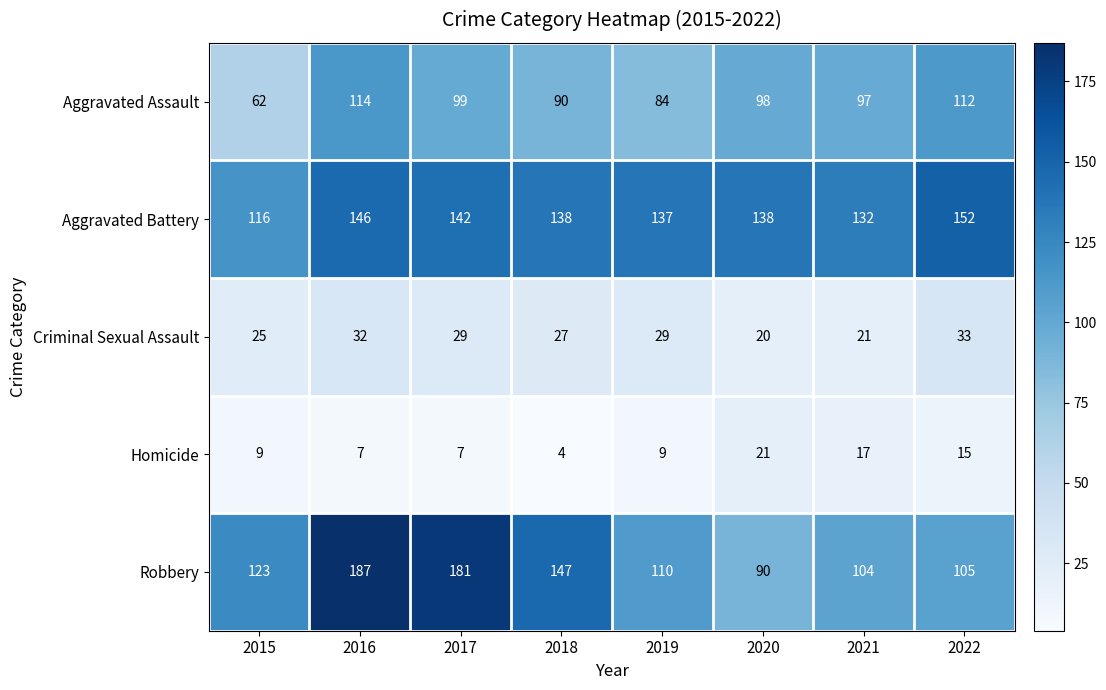

At which label is Aggravated Battery closest to 134?

2021